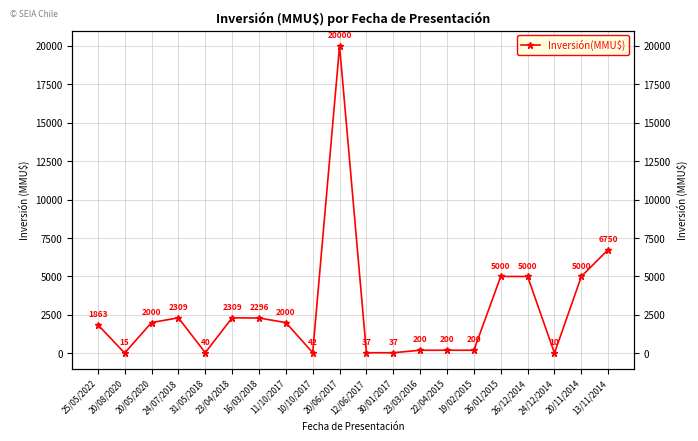

Which label corresponds to the largest value in the chart?

20/06/2017